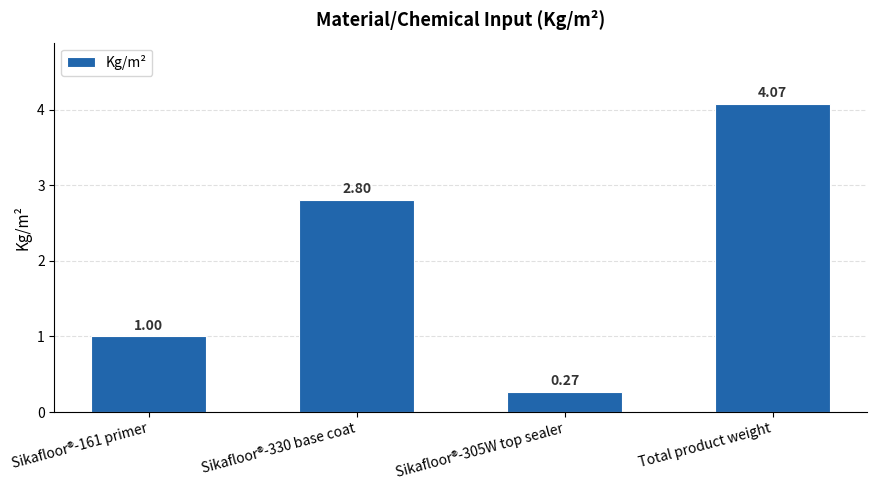

What is the sum of all values?

8.1